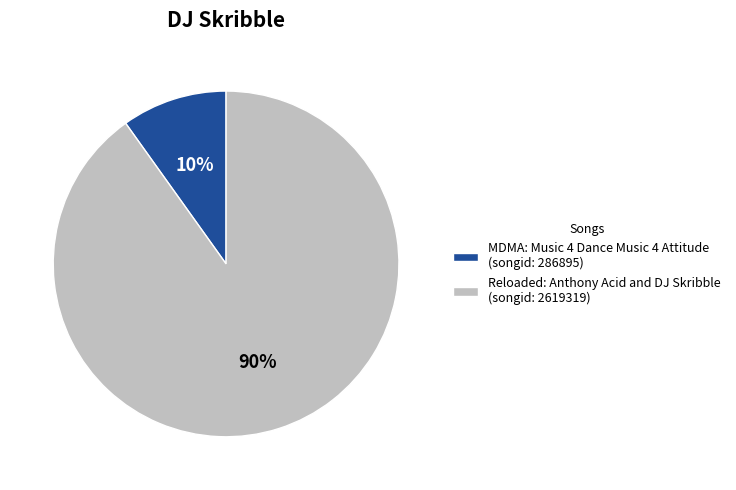

Is the sum of Reloaded: Anthony Acid and DJ Skribble and MDMA: Music 4 Dance Music 4 Attitude greater than half?

Yes